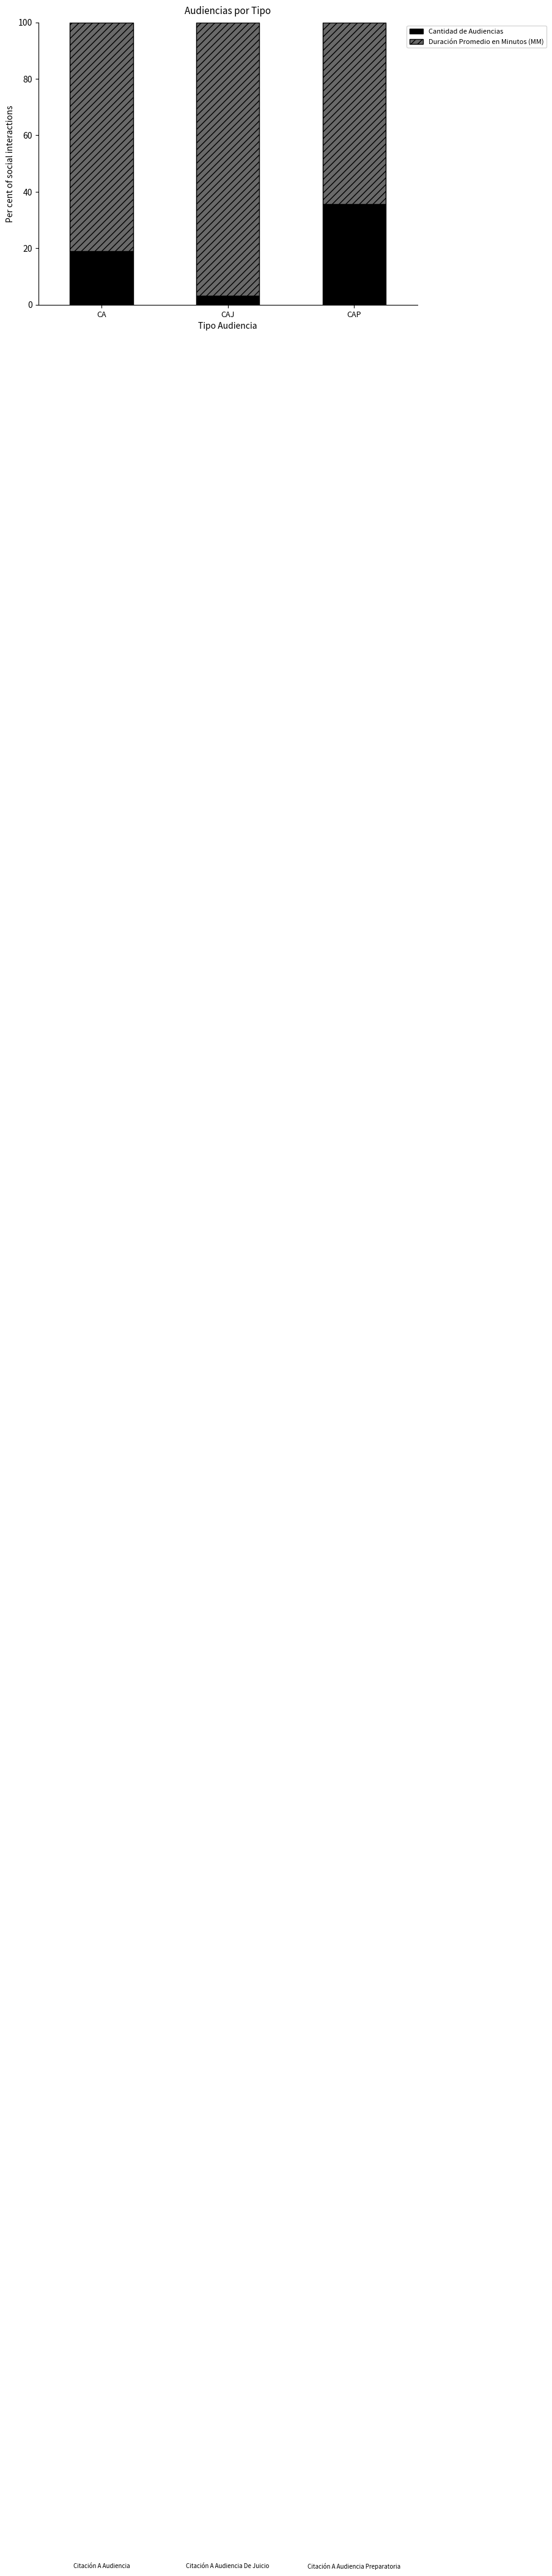

Count the number of data series in this chart.

2